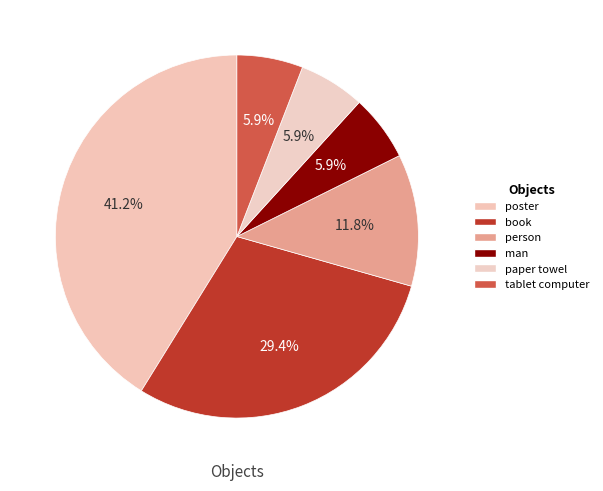

Combined, do tablet computer and paper towel account for over 50%?

No